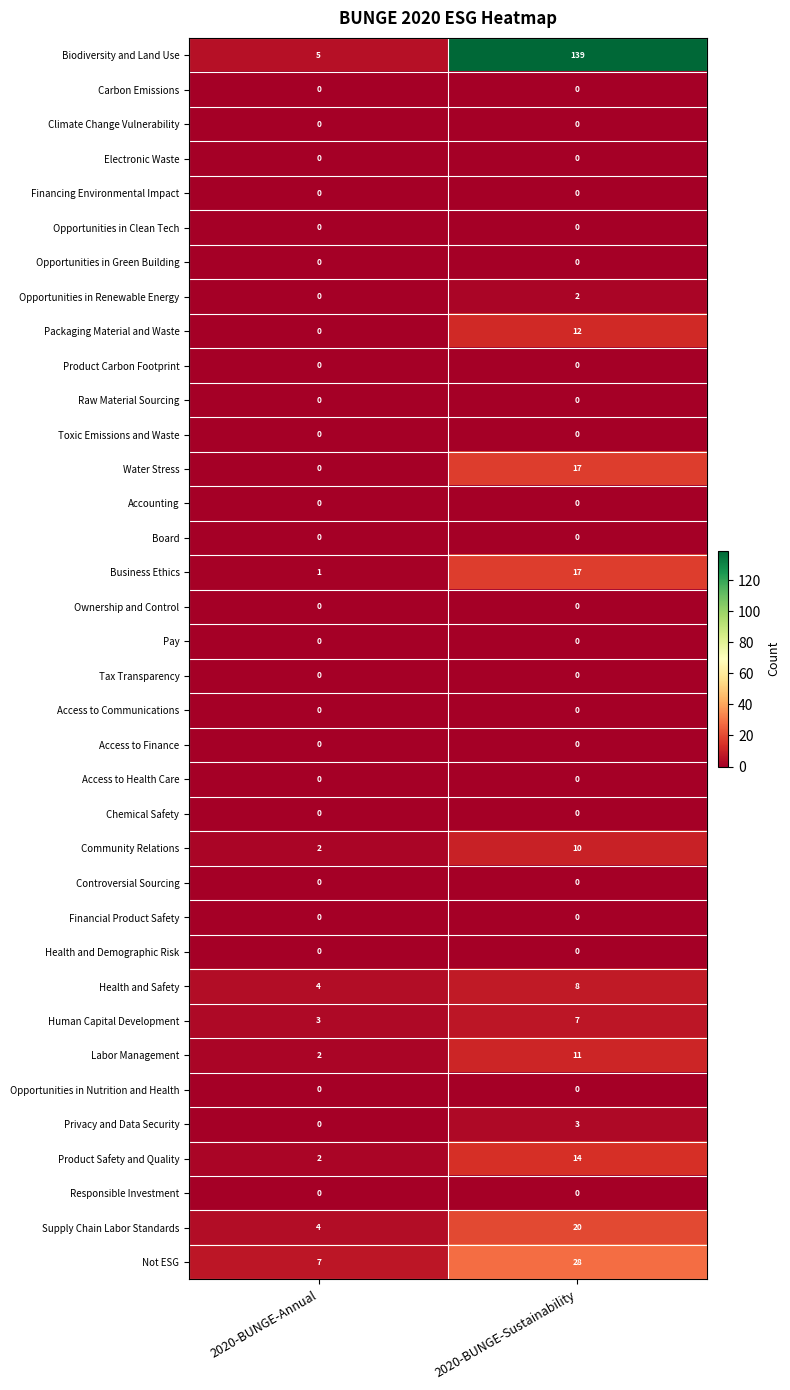

The Health and Safety series shows 4 at 2020-BUNGE-Annual. True or false?

True